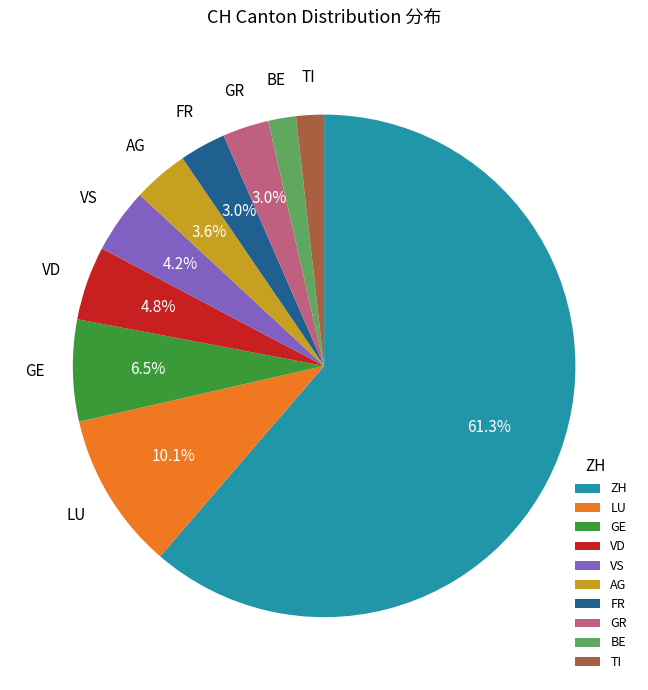

Which slice is the largest?

ZH